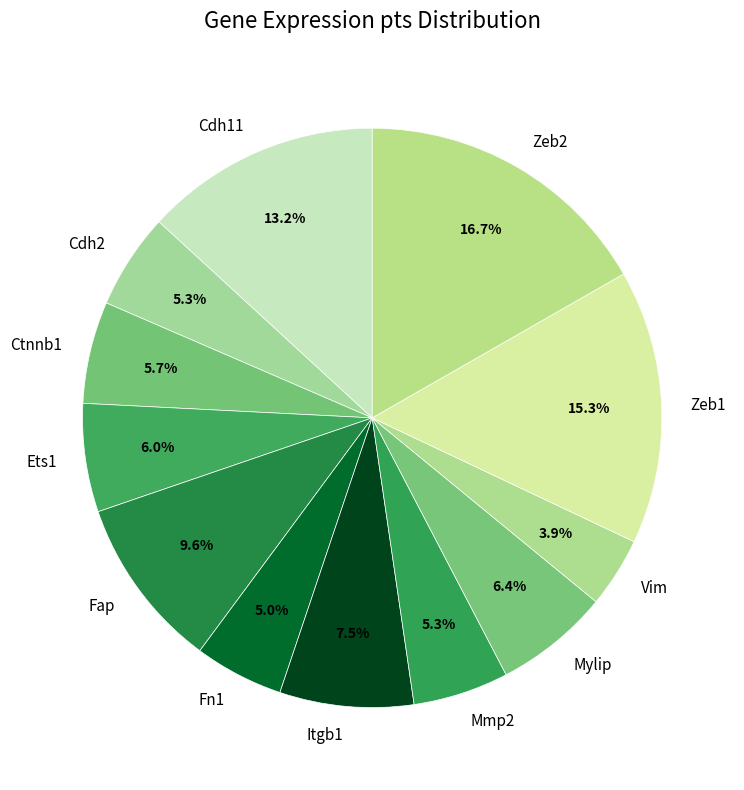

To the nearest percent, what is the combined percentage of Zeb2 and Cdh11?

30%